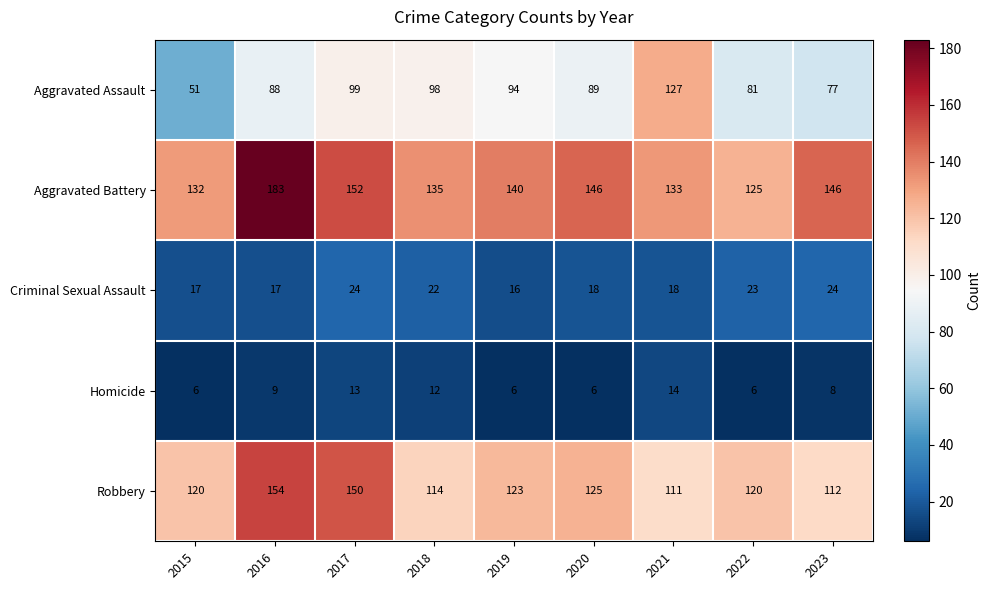

How many Criminal Sexual Assault values are between 17 and 23?

6